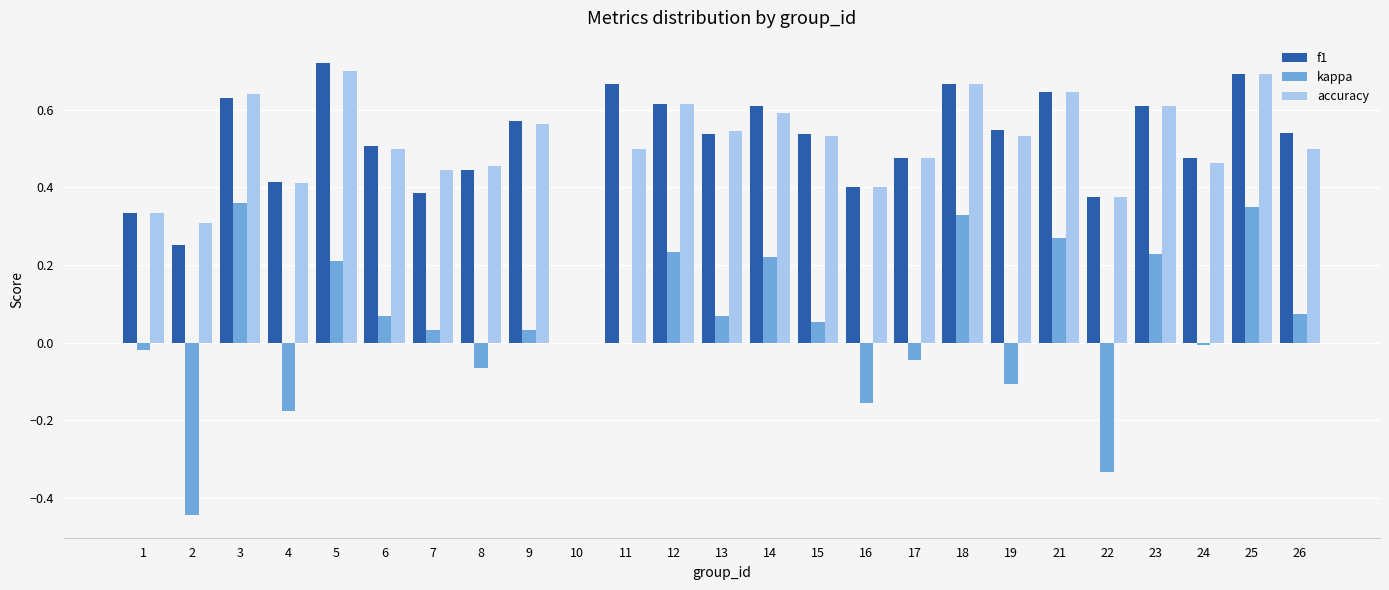

Which label corresponds to the largest value in the chart?

5